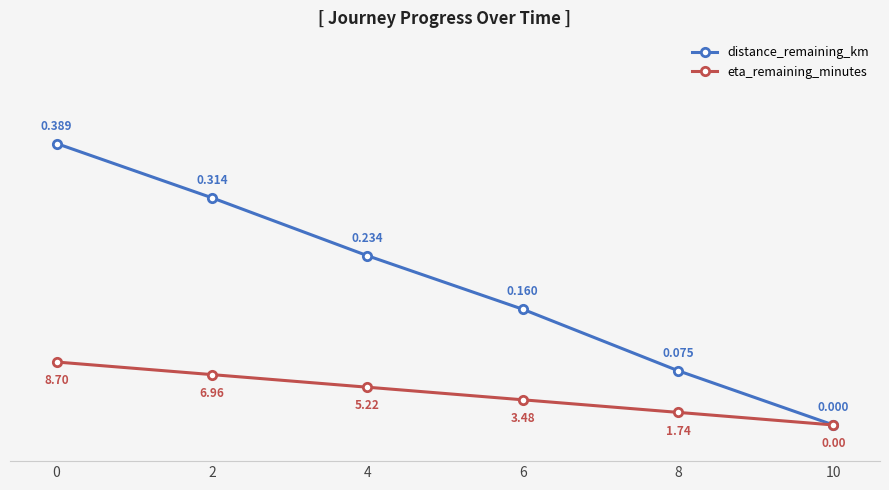

The distance_remaining_km series shows 12.2 at 8. True or false?

False